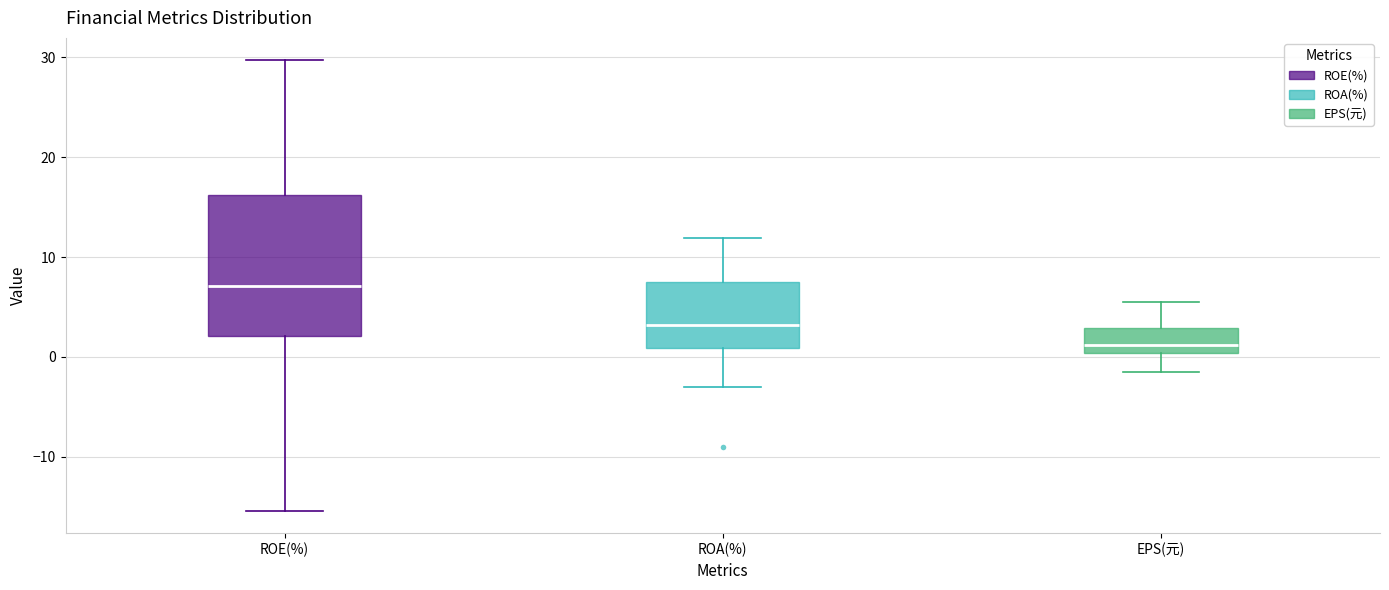

Reading left to right, read every box against the y-axis: the position of its median line, the range the box covers, and the ends of its whiskers. The values are not printed on the chart, so give them approximately, as read against the axis.

ROE(%): median 7, box 2 to 16, whiskers -15 to 30
ROA(%): median 3, box 1 to 8, whiskers -3 to 12
EPS(元): median 1, box 0 to 3, whiskers -2 to 6